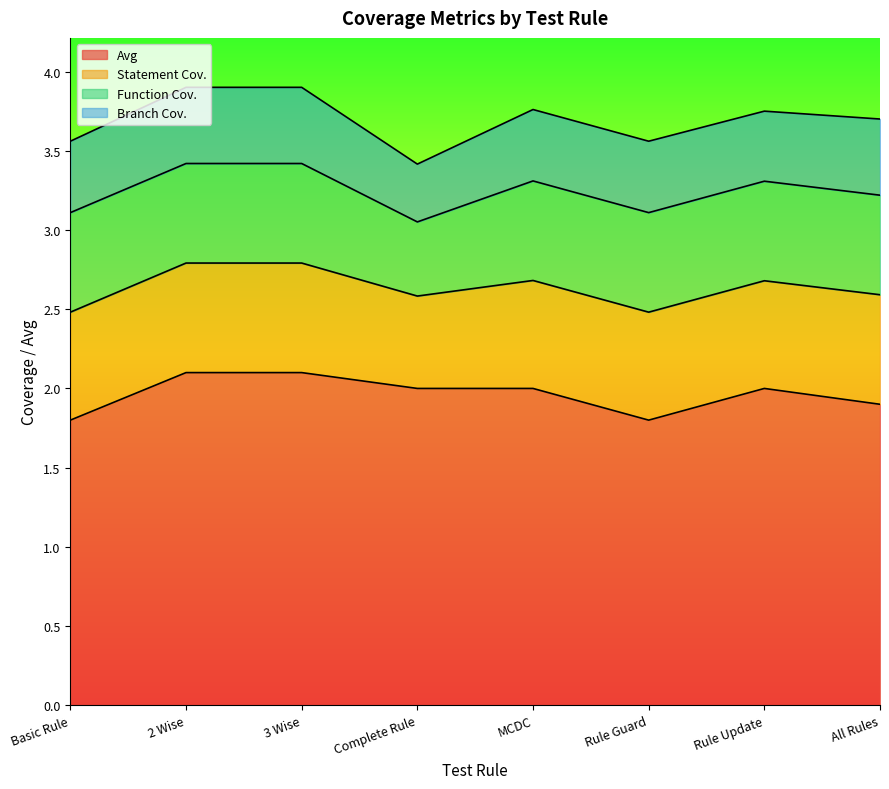

What is the minimum value shown in the chart?

0.4